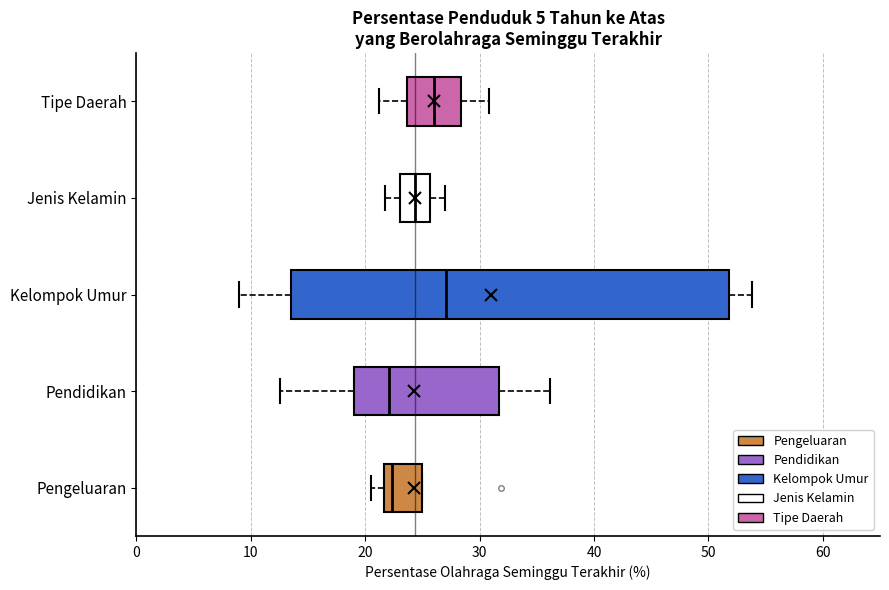

Where does the median line of the box for Kelompok Umur sit on the x-axis? The values are not printed on the chart, so give them approximately, as read against the axis.

27